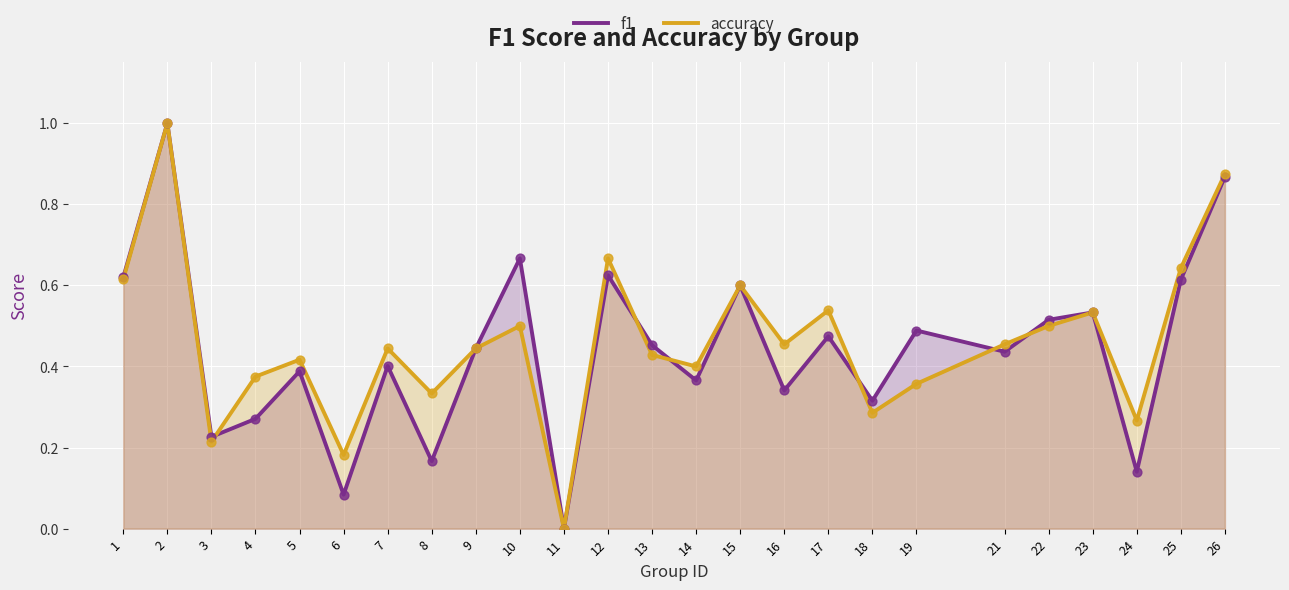

Is the value of f1 at 3 greater than the value of accuracy at 17?

No